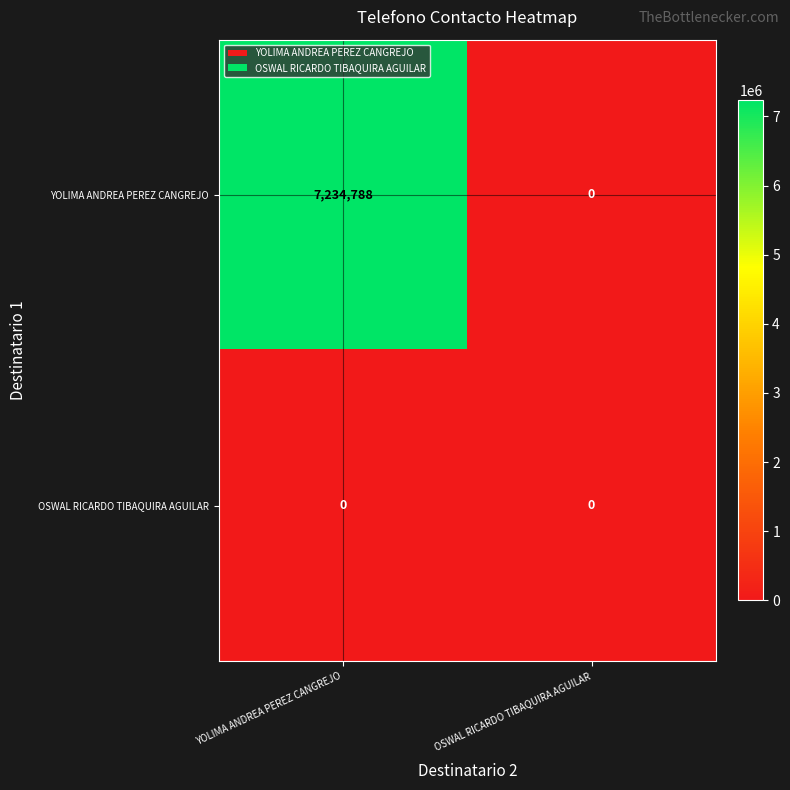

Reading left to right, transcribe all the data shown in this chart.

YOLIMA ANDREA PEREZ CANGREJO: 7234788	0
OSWAL RICARDO TIBAQUIRA AGUILAR: 0	0